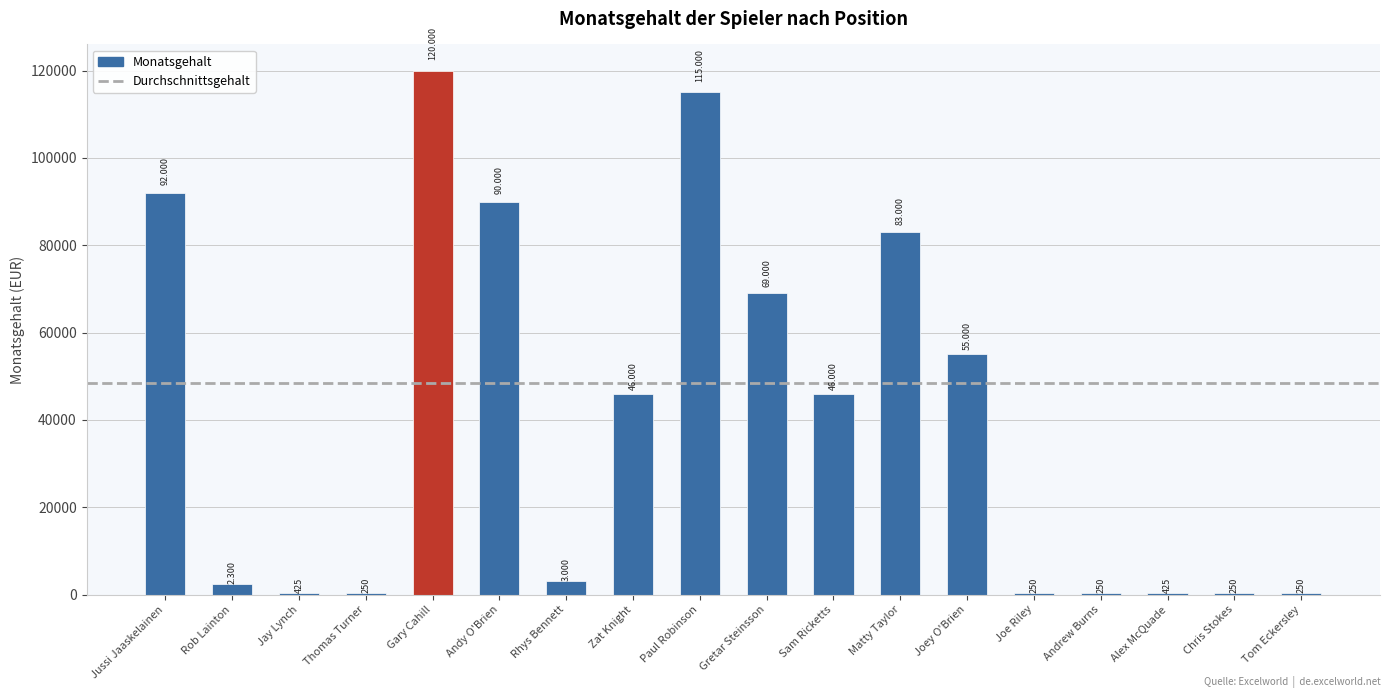

At which category does the chart reach its minimum across all series?

Thomas Turner